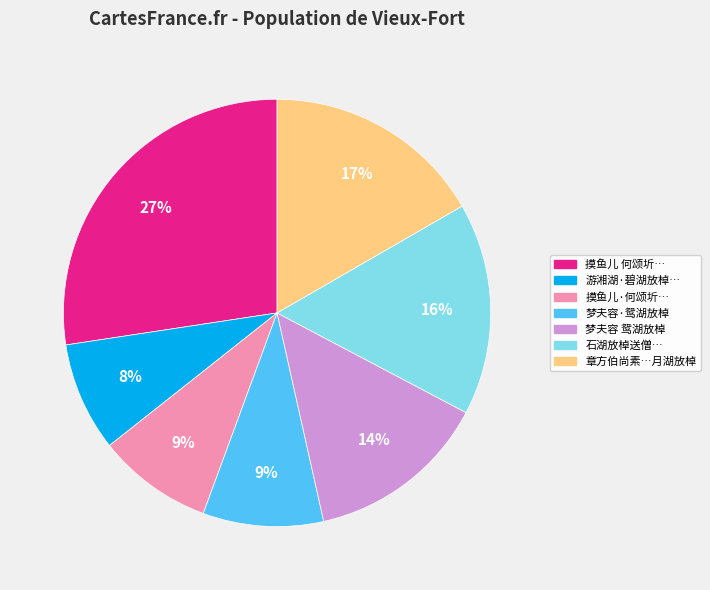

Is there any slice that represents more than half of the pie?

No